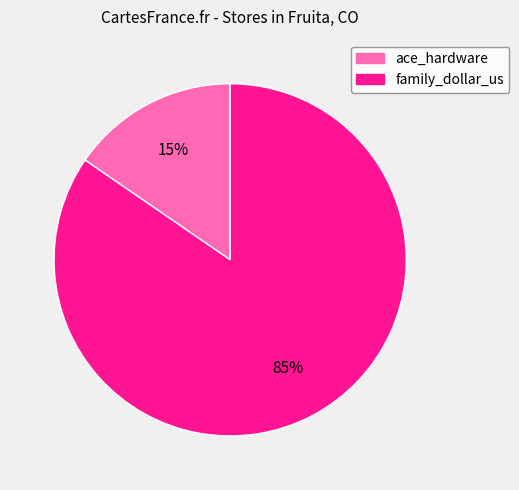

Count the number of slices in the pie.

2